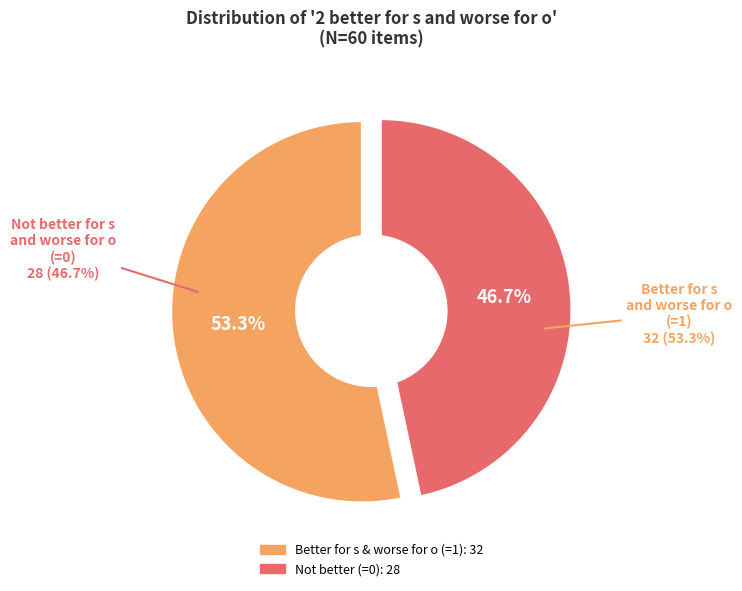

What percentage is the 2 better for s and worse for o = 1 slice, to the nearest percent?

53%